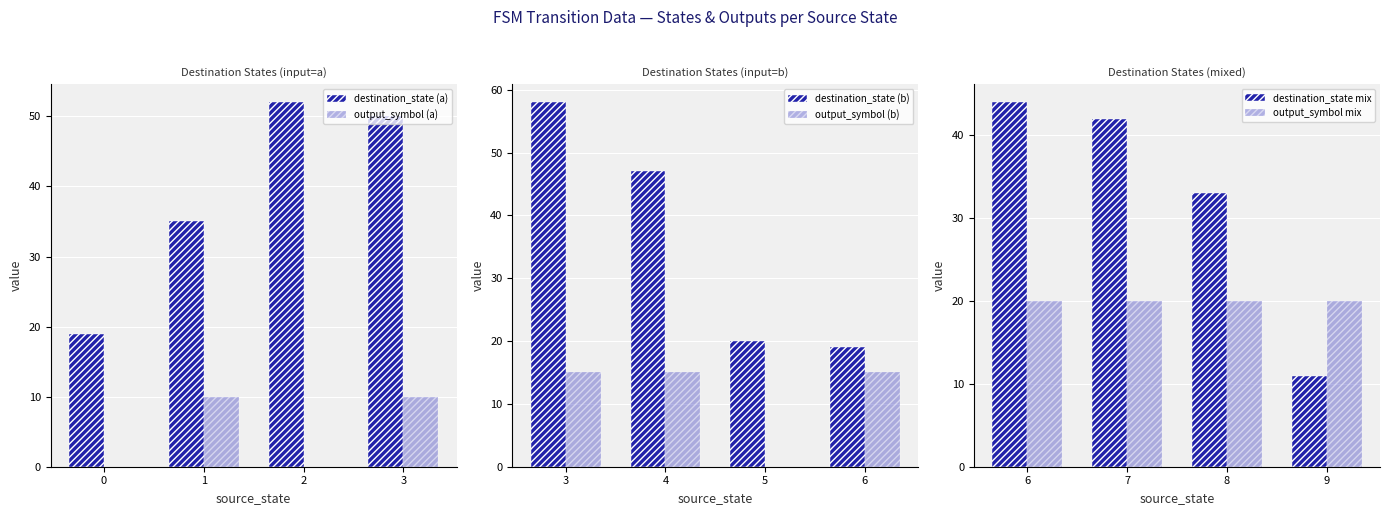

Where is destination_state mix nearest to the value 27?

8